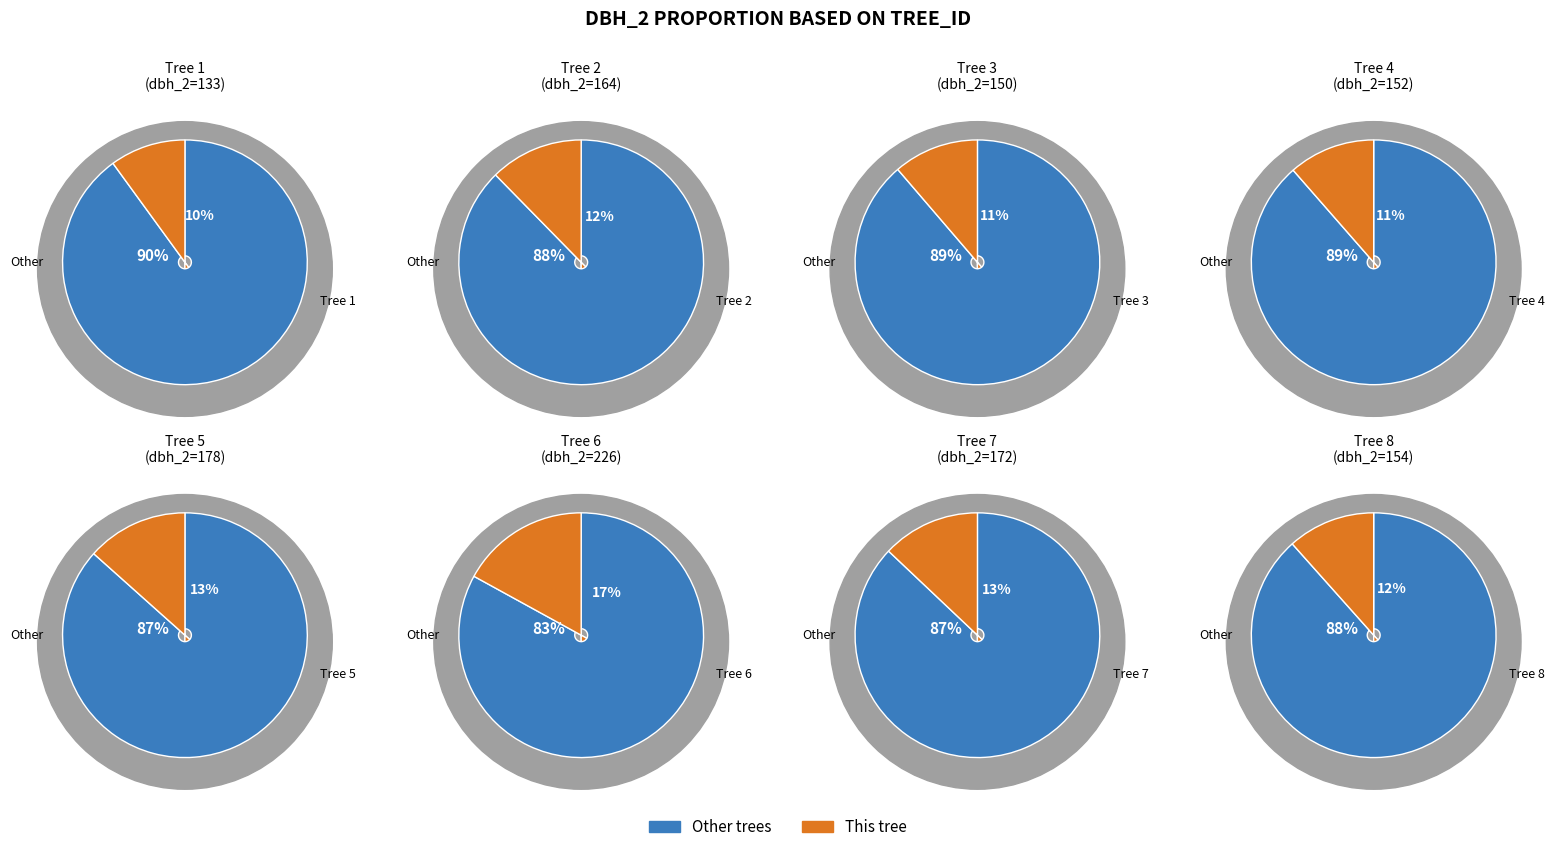

To the nearest percent, what is the average slice percentage?

12%